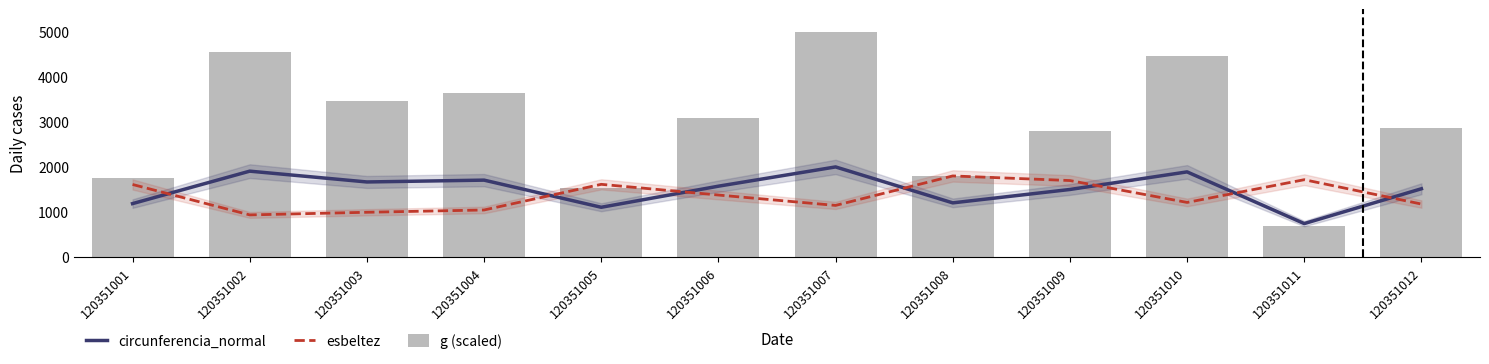

Are the bars grouped side by side (vs. stacked)?

Yes